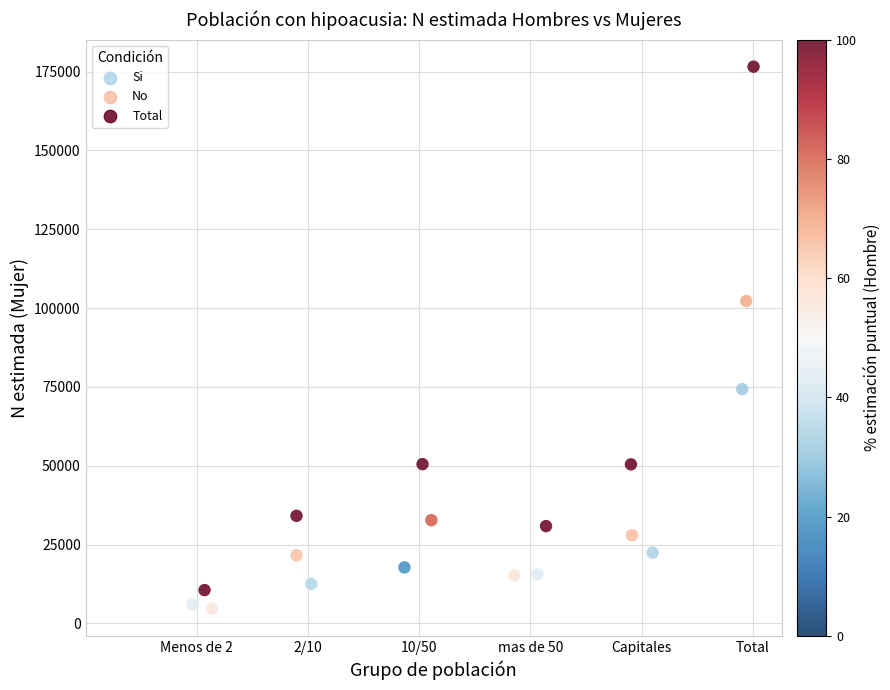

What Y value in the scatter plot is closest to 90605?

102264